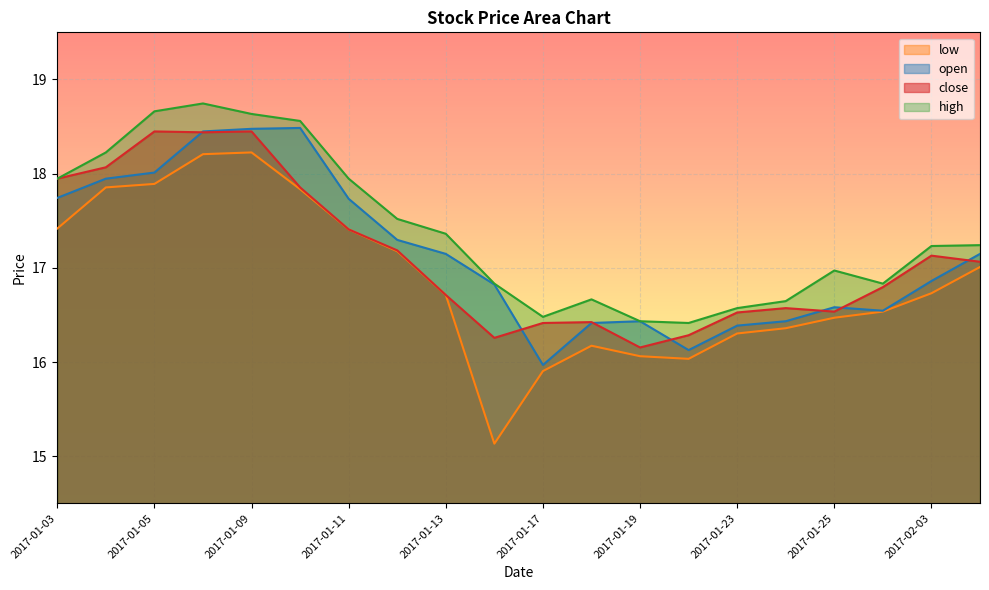

List the labels in order of close value, smallest first.

2017-01-19, 2017-01-16, 2017-01-20, 2017-01-17, 2017-01-18, 2017-01-23, 2017-01-25, 2017-01-24, 2017-01-13, 2017-01-26, 2017-02-06, 2017-02-03, 2017-01-12, 2017-01-11, 2017-01-10, 2017-01-03, 2017-01-04, 2017-01-06, 2017-01-05, 2017-01-09